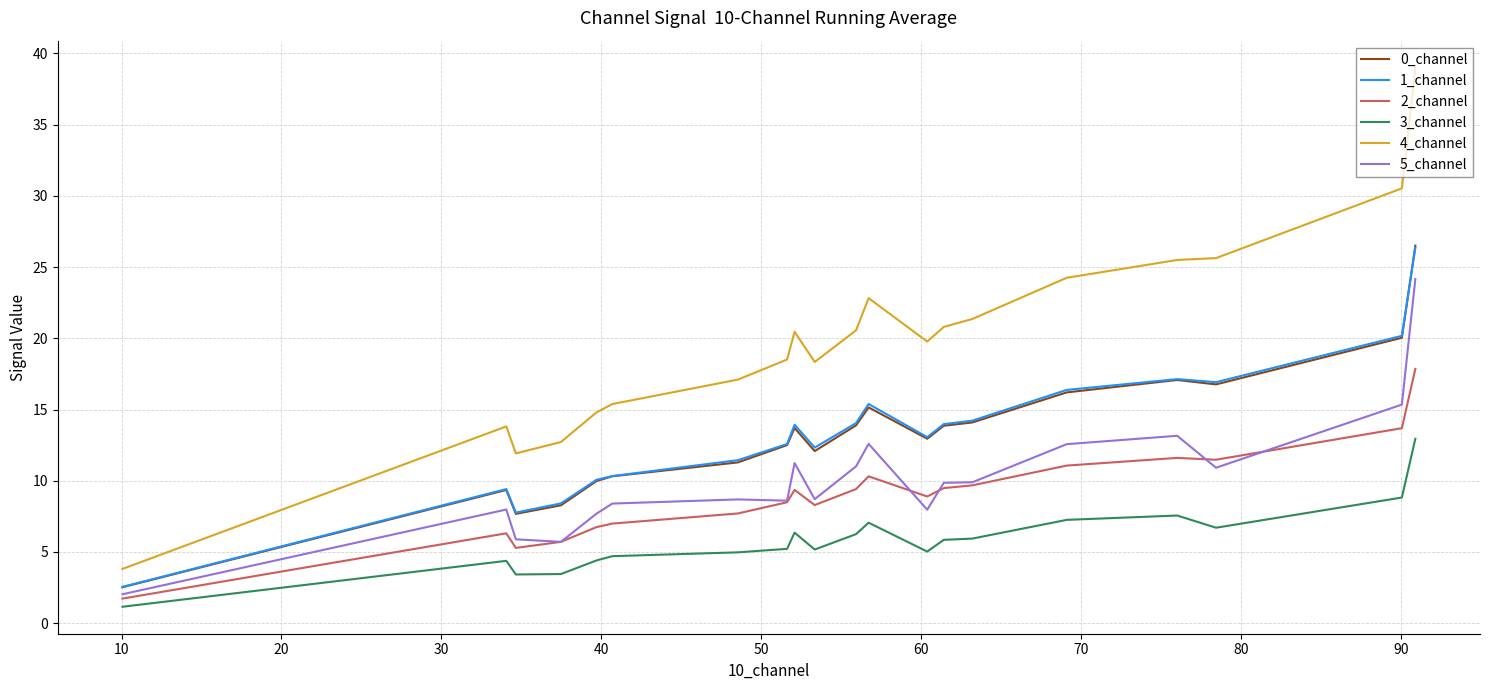

What is the minimum value shown in the chart?

1.2